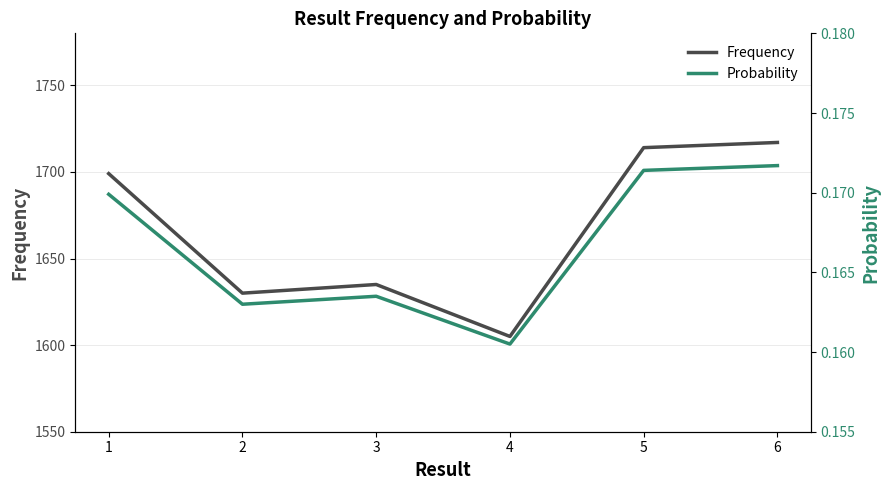

List the labels in order of Frequency value, smallest first.

4, 2, 3, 1, 5, 6